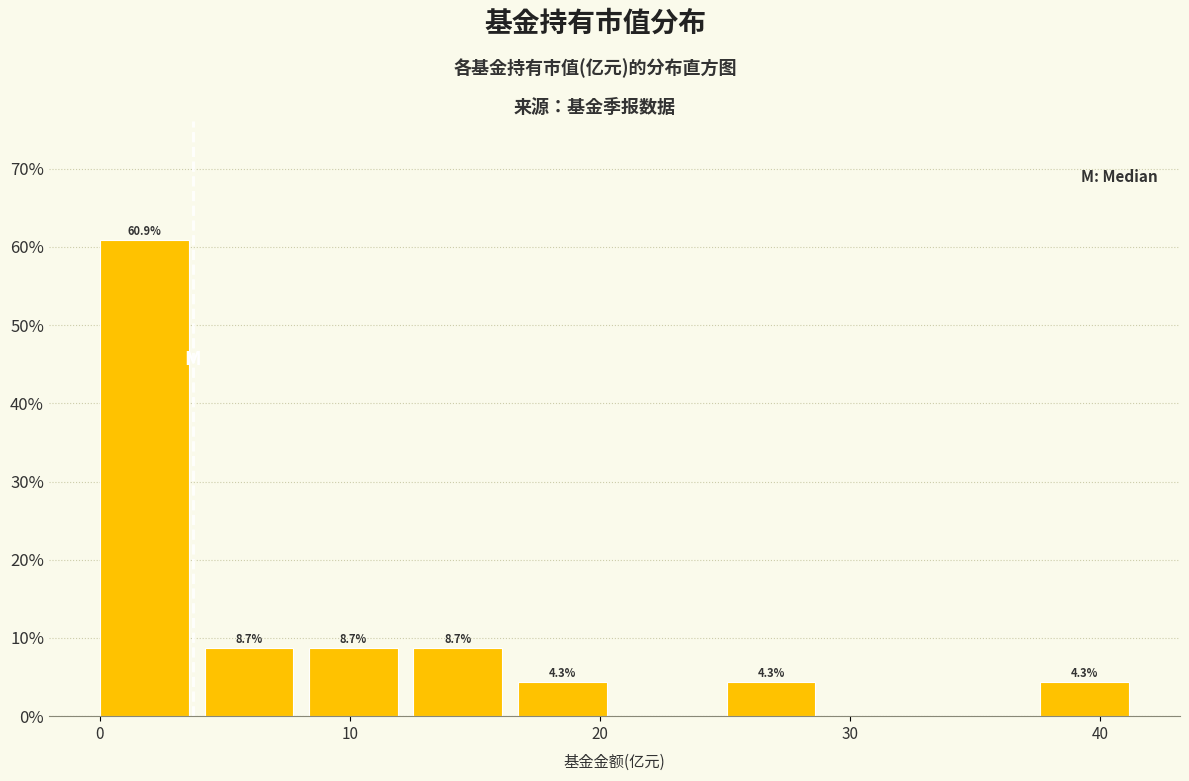

Over which range of the x-axis is the bar tallest?

0 to 4